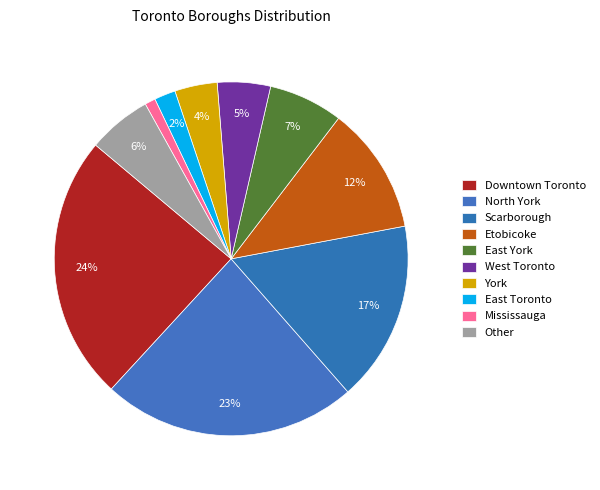

Rank the categories by value from highest to lowest.

Downtown Toronto, North York, Scarborough, Etobicoke, East York, Other, West Toronto, York, East Toronto, Mississauga